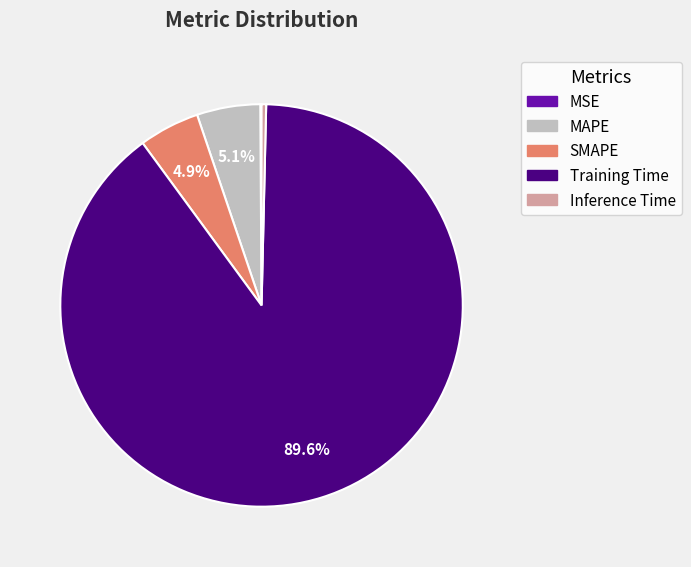

What is the total percentage of SMAPE and Training Time?

94.4%